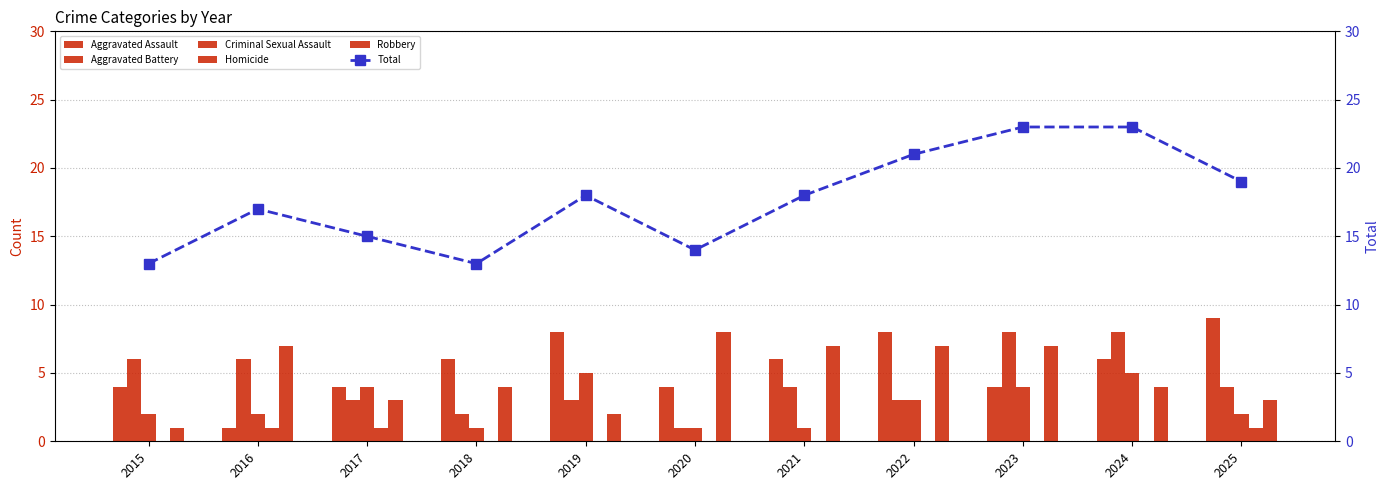

At how many categories does at least one series exceed 13?

9